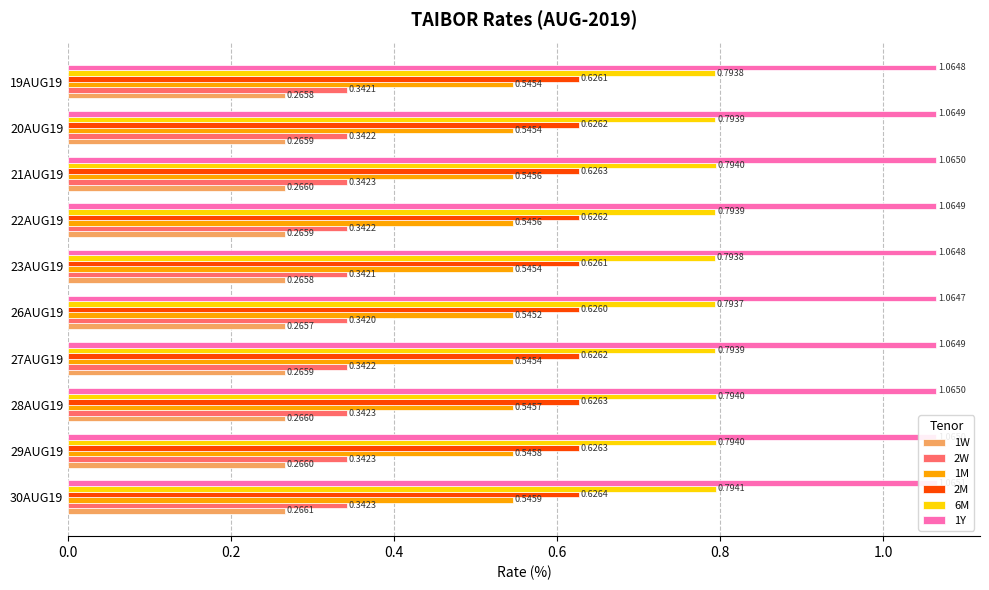

How many distinct data groups are displayed?

6